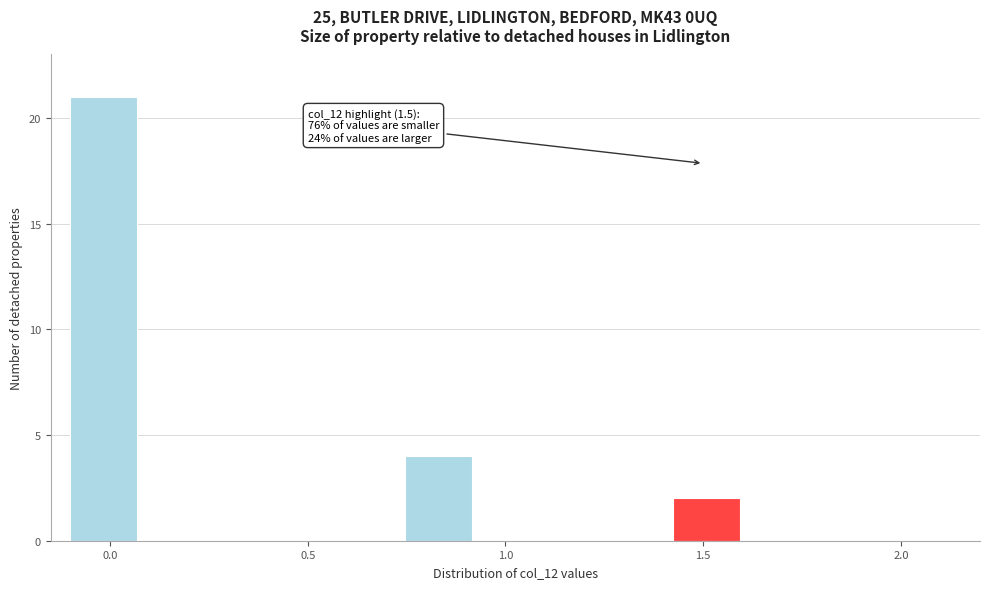

Read against the x-axis, roughly where is the centre of the tallest bar?

0.00